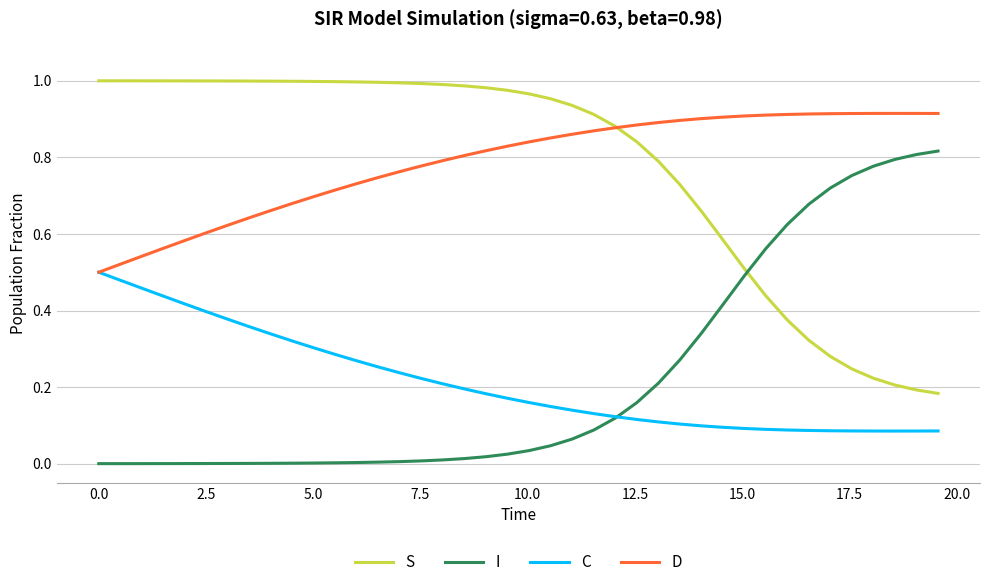

List the series in order of their peak value, lowest first.

C, I, D, S